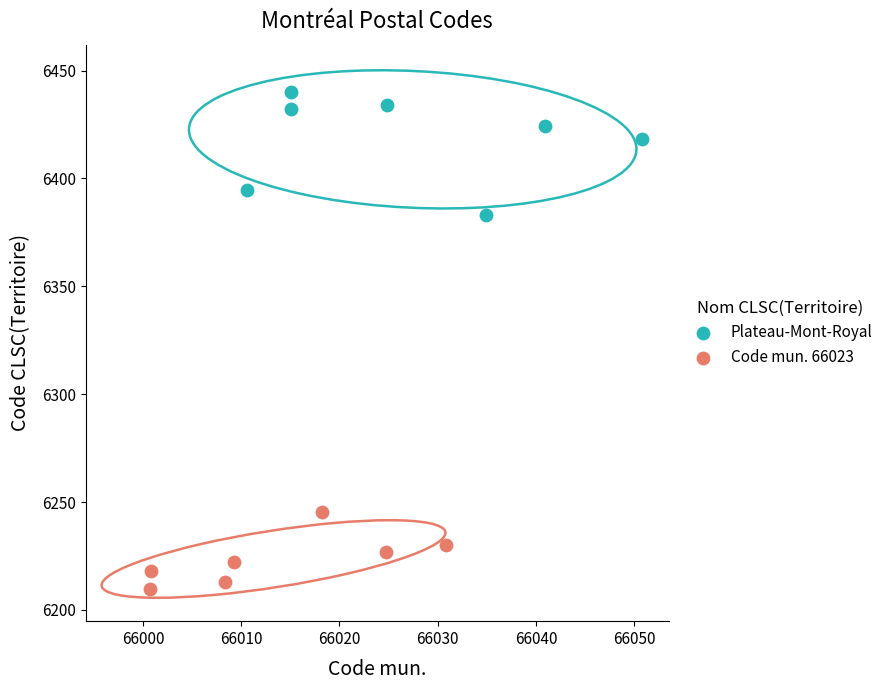

Which series has the widest spread of Y values?

Plateau-Mont-Royal